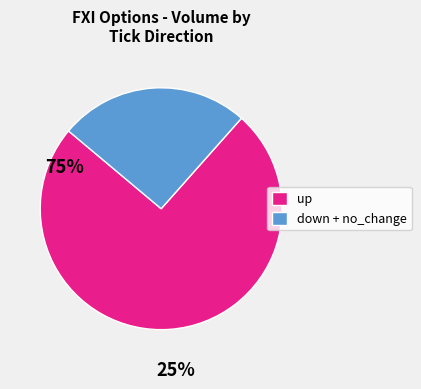

Is the sum of down + no_change and up greater than half?

Yes